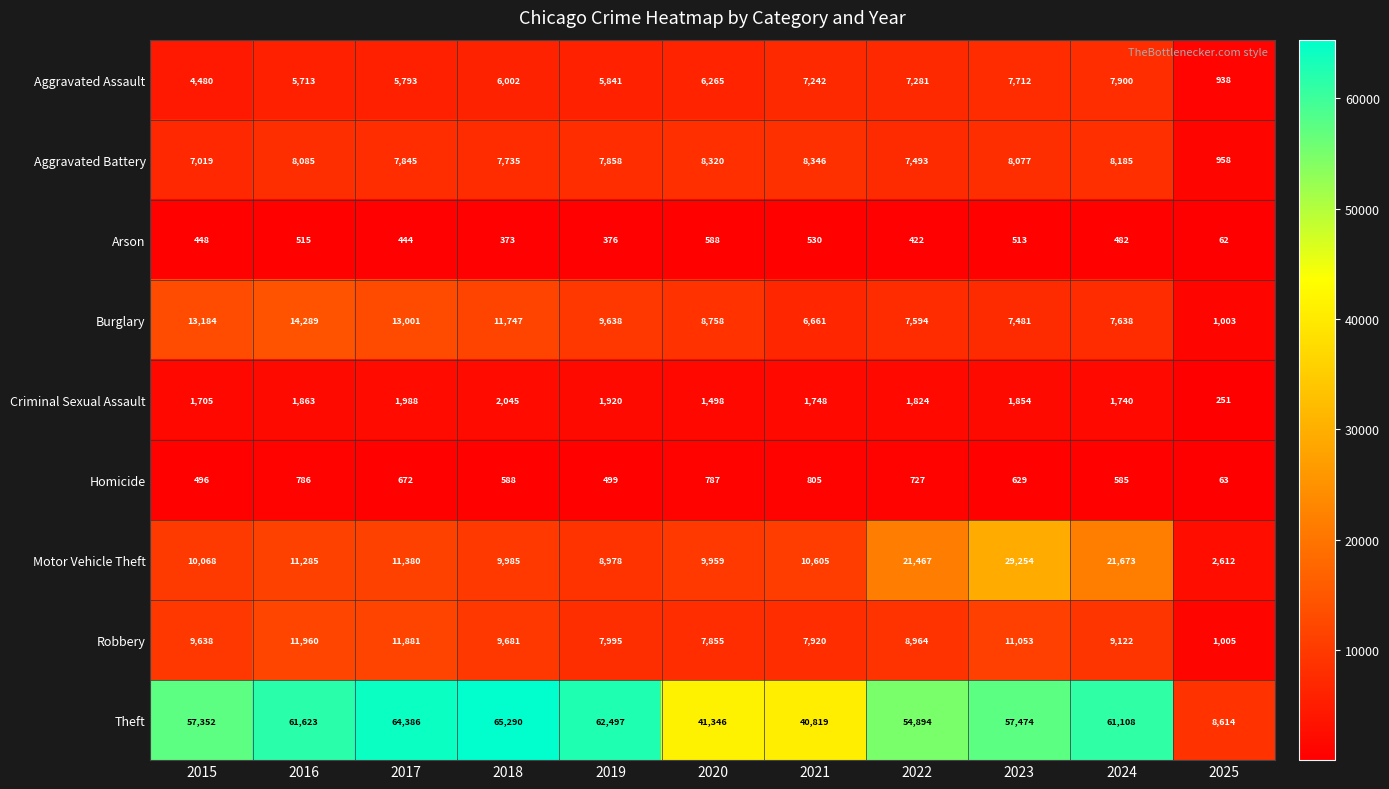

True or false: Aggravated Battery has a value of 13073 at 2019.

False